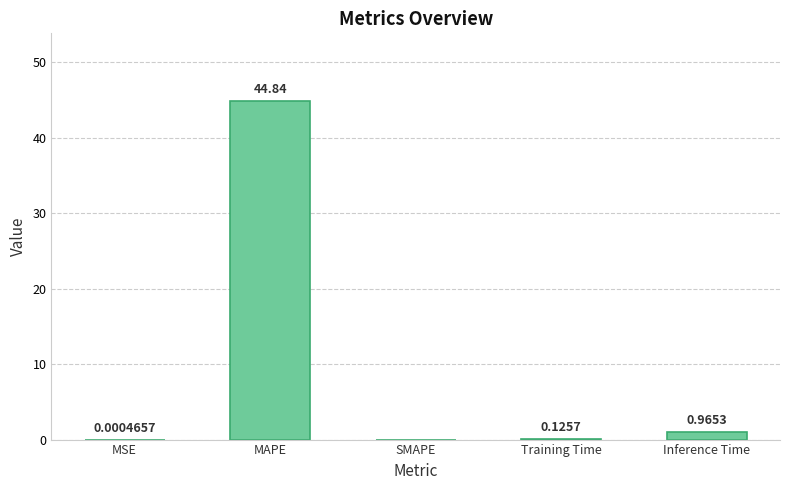

What is the sum of all values?

45.9